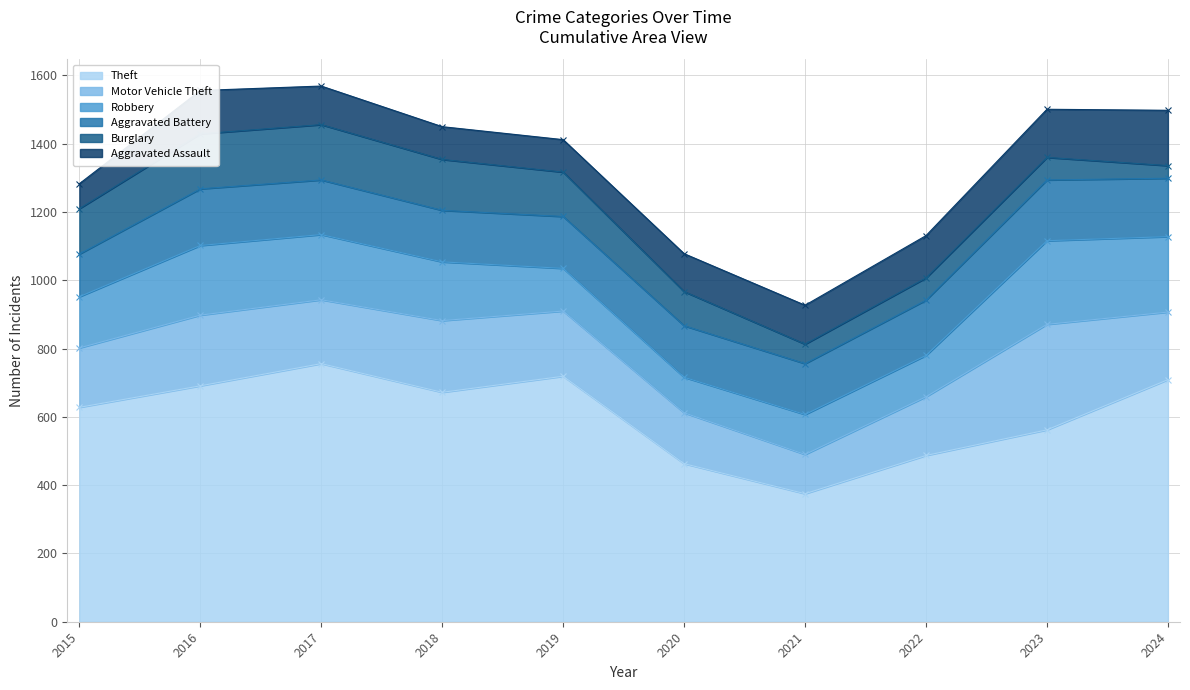

The Burglary series shows 130 at 2019. True or false?

True